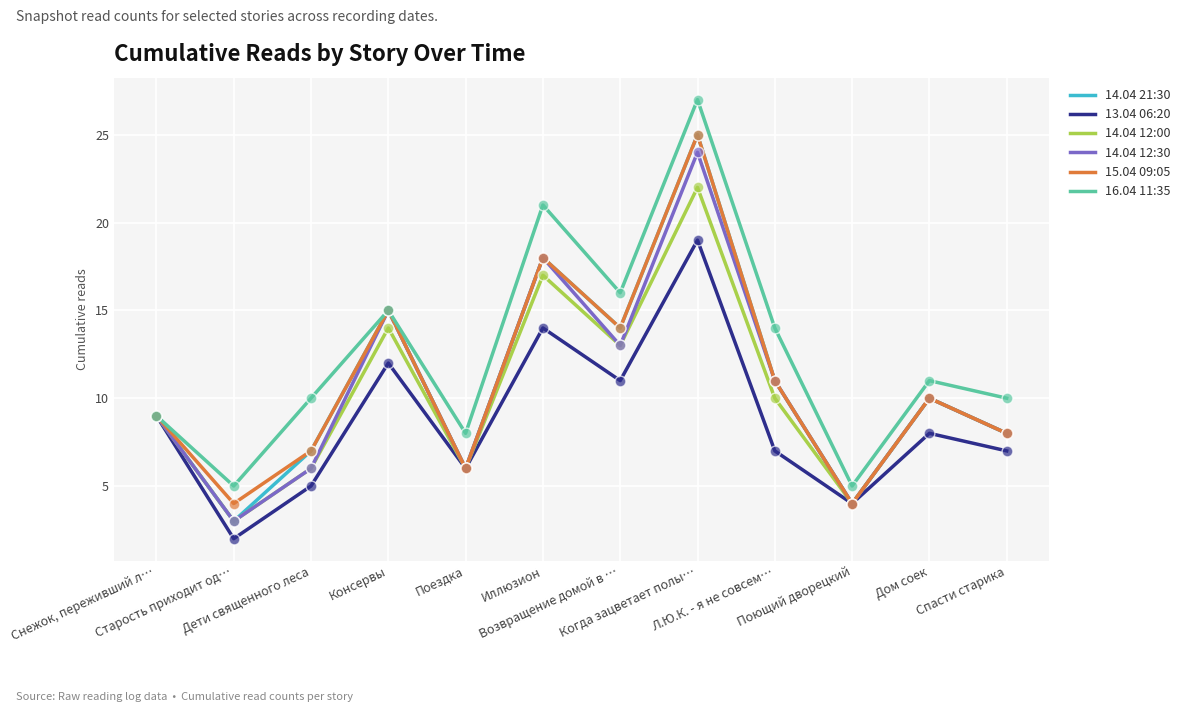

At how many categories does at least one series exceed 7?

10